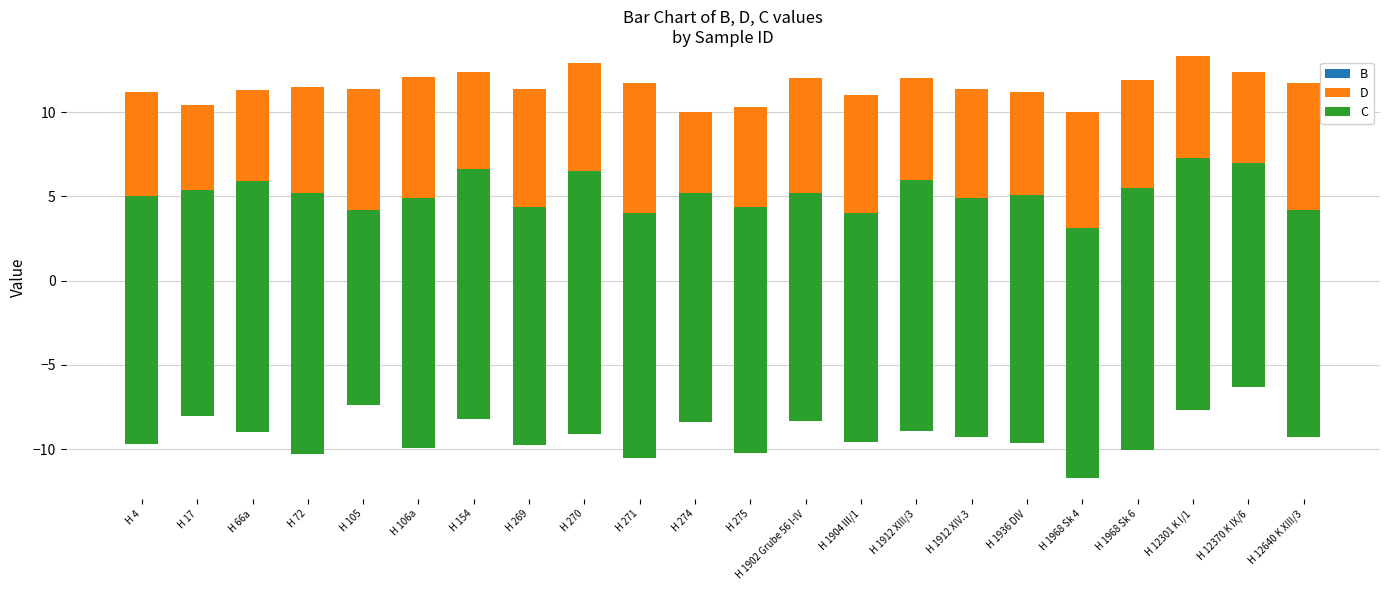

What is the average value of the B series?

11.5